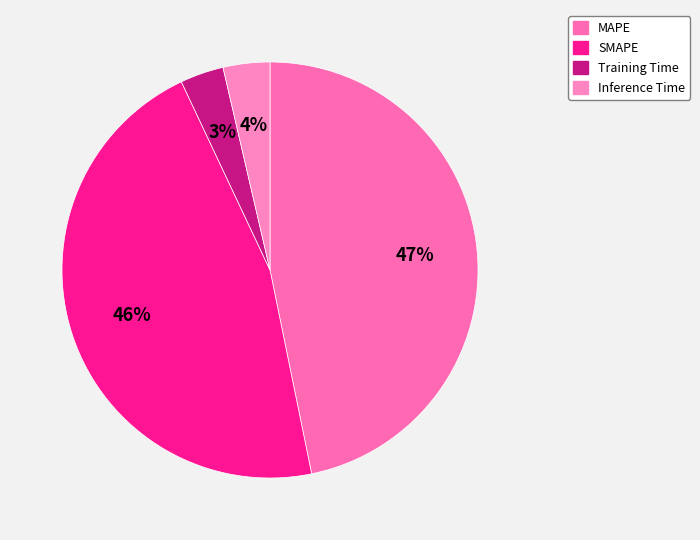

Does any single category account for the majority?

No